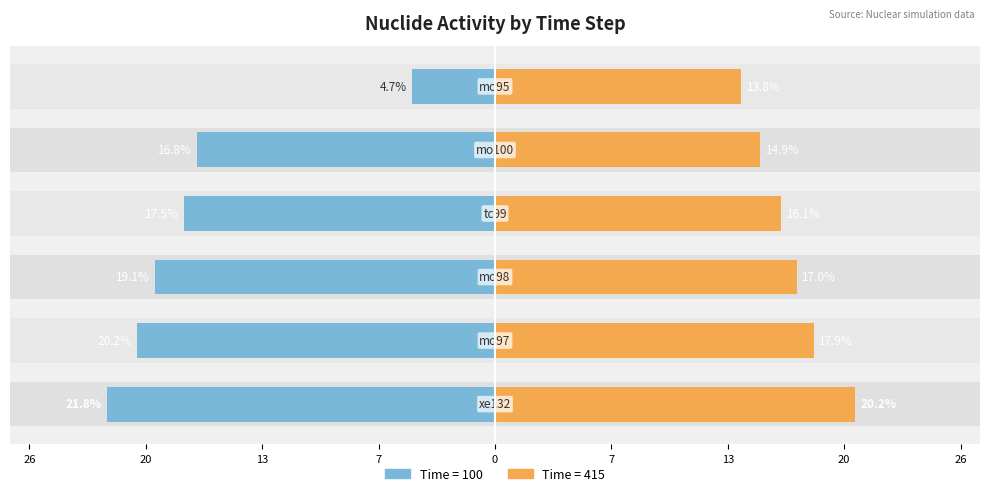

Which series has the largest total across all categories?

Time=415